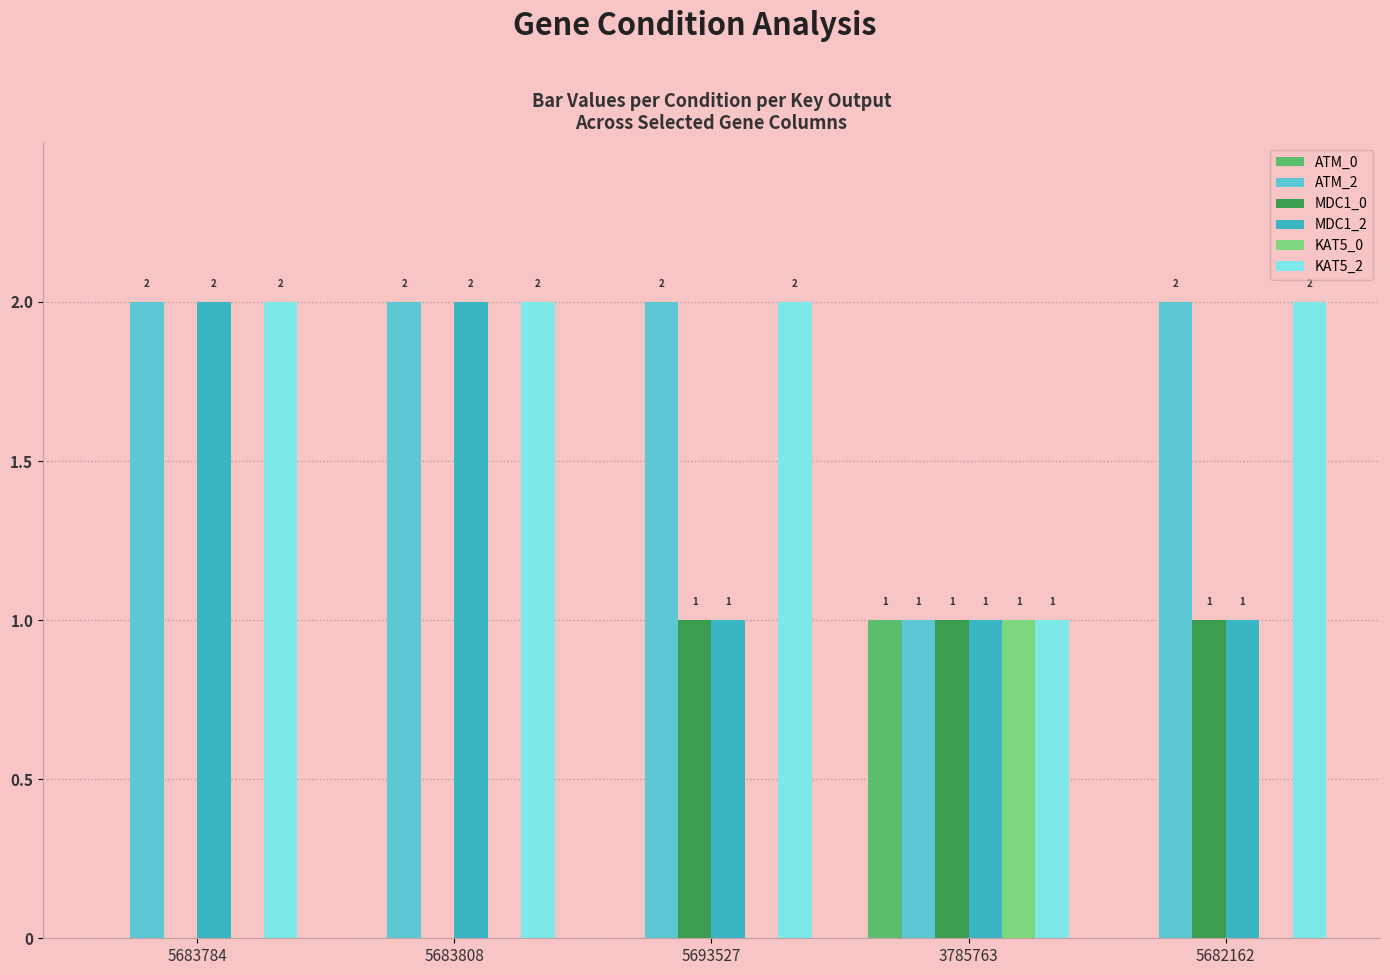

How many KAT5_0 values are between 0 and 1?

5